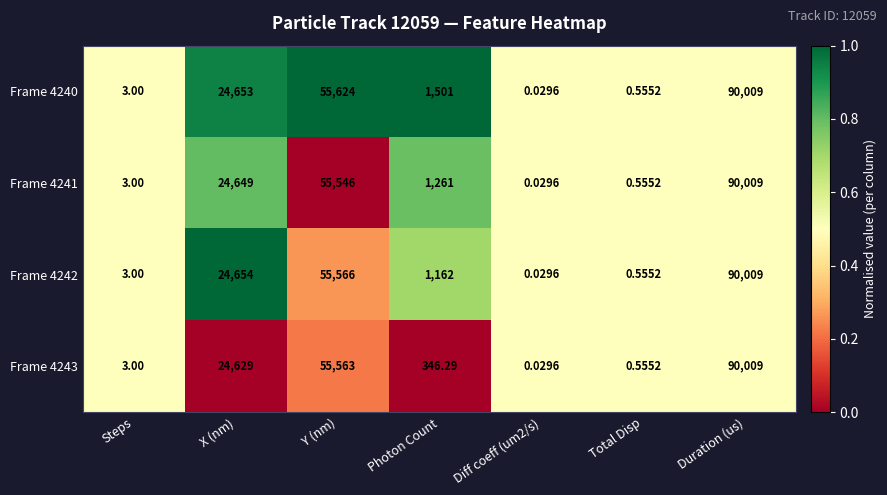

Which label corresponds to the largest value in the chart?

Duration (us)